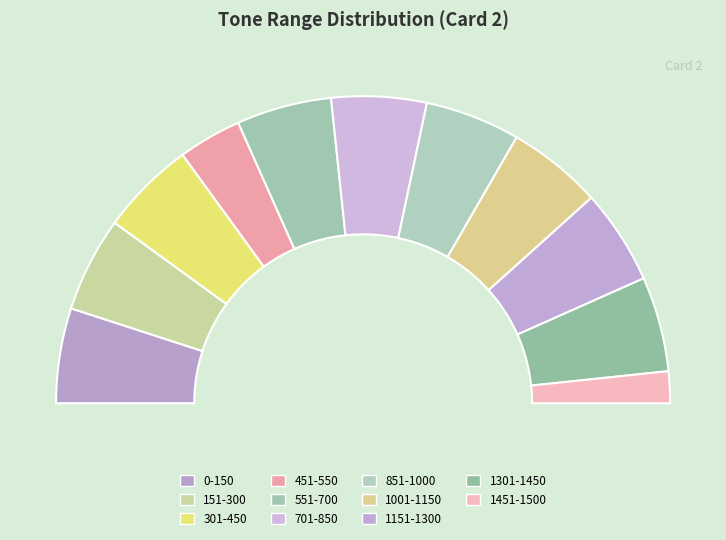

Rank the categories by value from highest to lowest.

0-150, 151-300, 301-450, 551-700, 701-850, 851-1000, 1001-1150, 1151-1300, 1301-1450, 451-550, 1451-1500